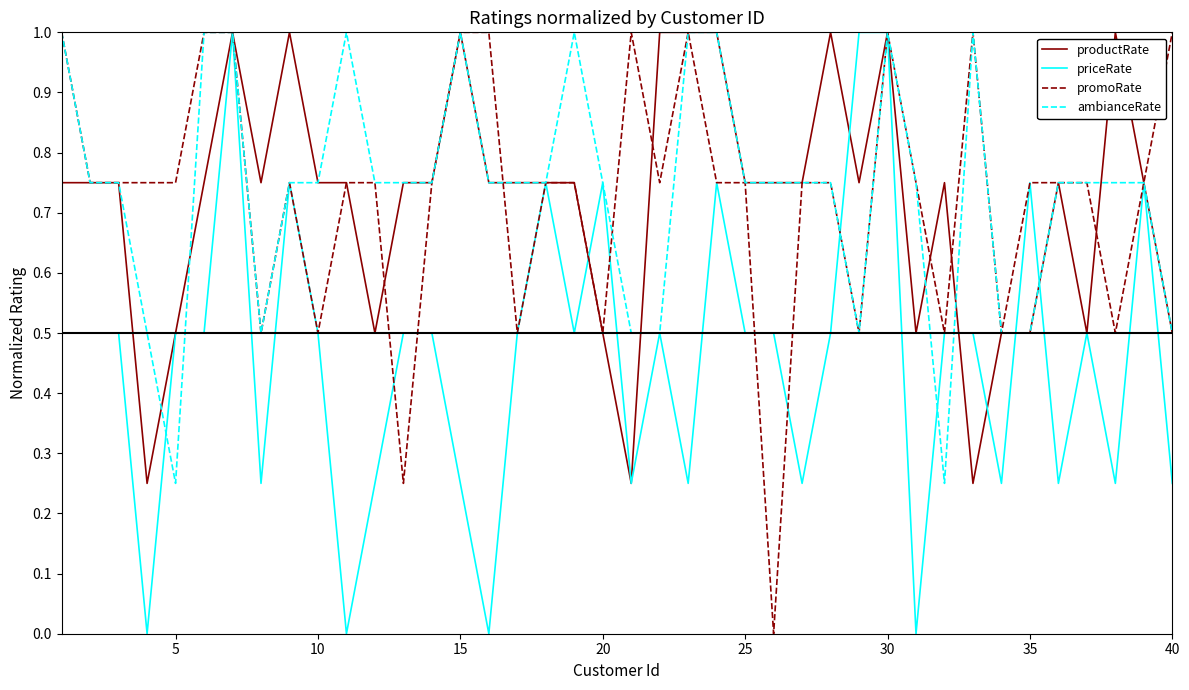

What is the maximum value for productRate?

1.0